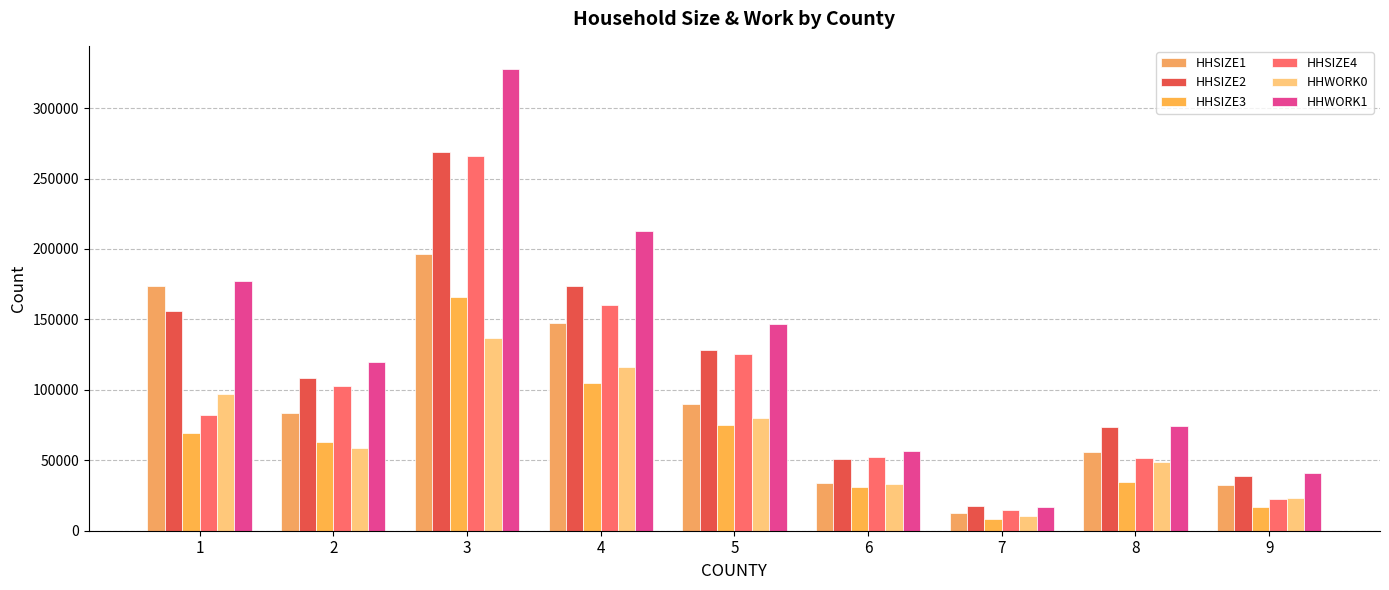

At which label does HHSIZE4 first exceed 82271?

2